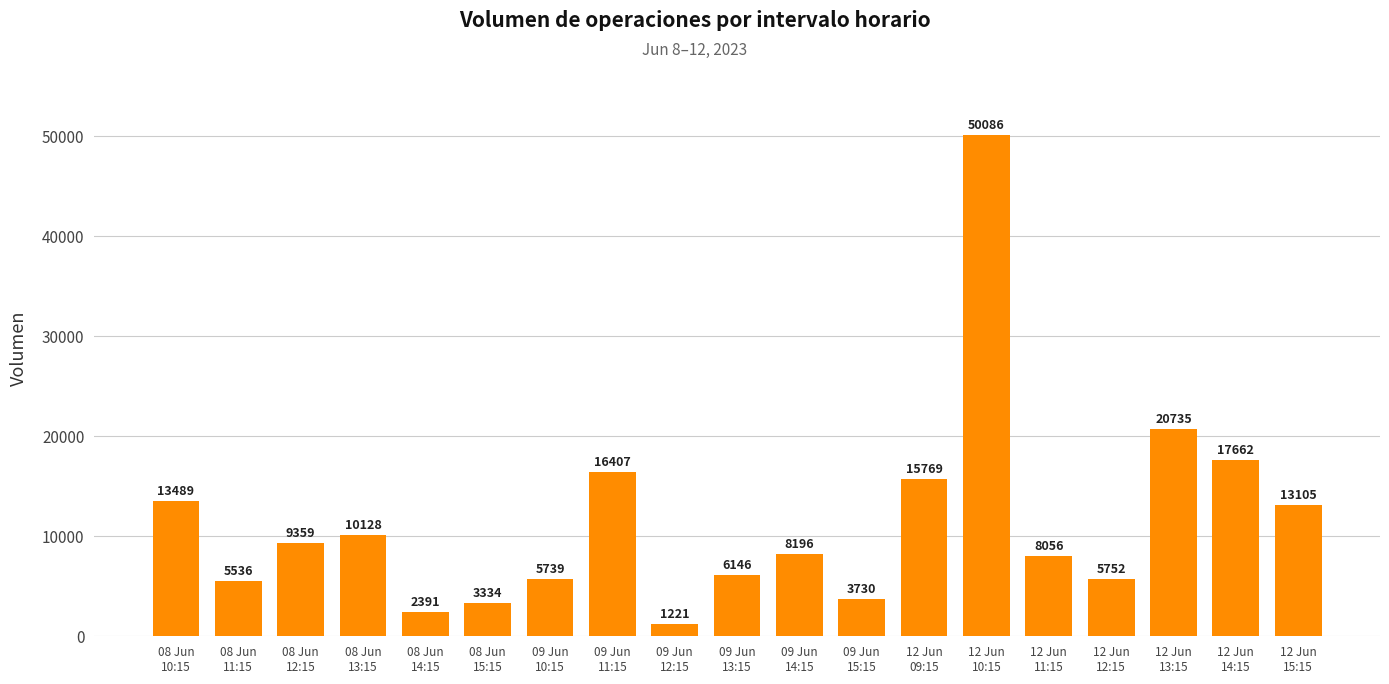

Rank the categories by value from highest to lowest.

12 Jun
10:15, 12 Jun
13:15, 12 Jun
14:15, 09 Jun
11:15, 12 Jun
09:15, 08 Jun
10:15, 12 Jun
15:15, 08 Jun
13:15, 08 Jun
12:15, 09 Jun
14:15, 12 Jun
11:15, 09 Jun
13:15, 12 Jun
12:15, 09 Jun
10:15, 08 Jun
11:15, 09 Jun
15:15, 08 Jun
15:15, 08 Jun
14:15, 09 Jun
12:15